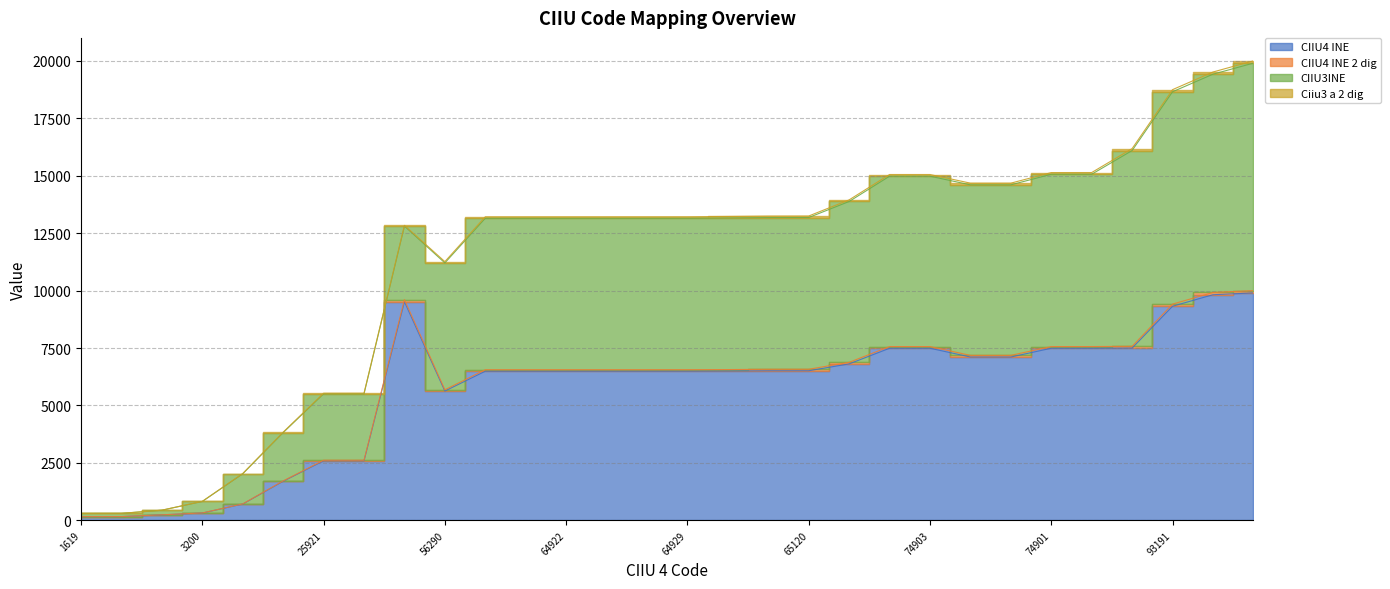

How many data points does each series have?

30